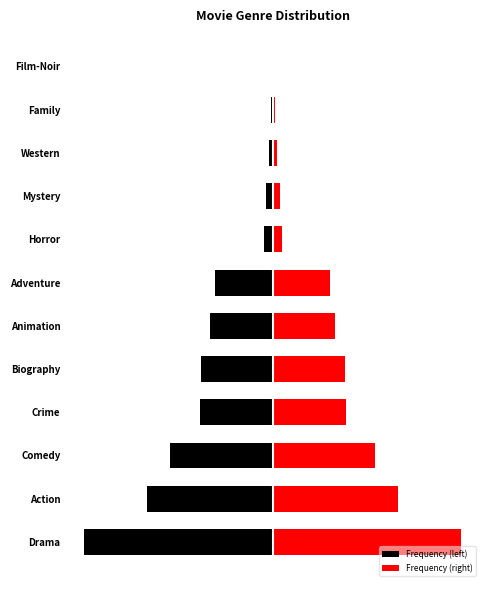

How many groups of bars are there?

12